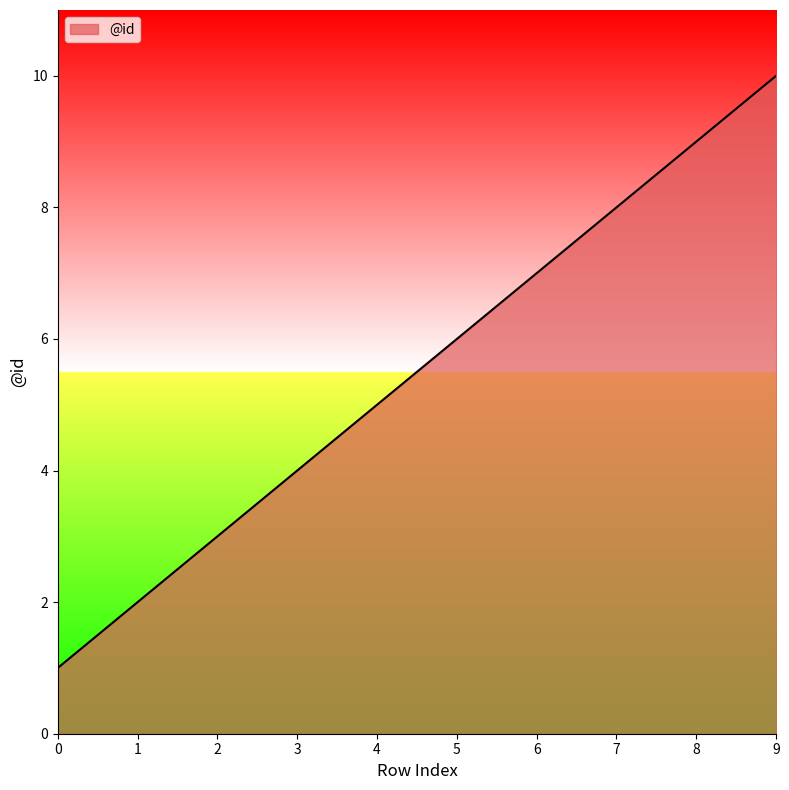

What is the difference between the maximum and minimum values?

9